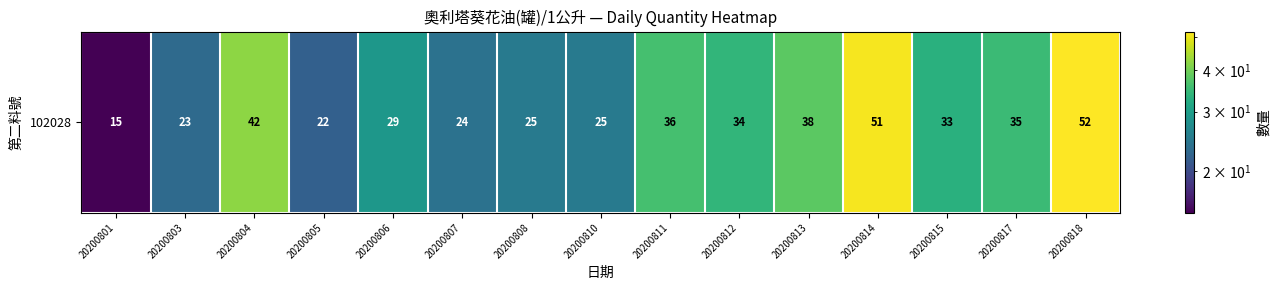

How many data points does each series have?

15